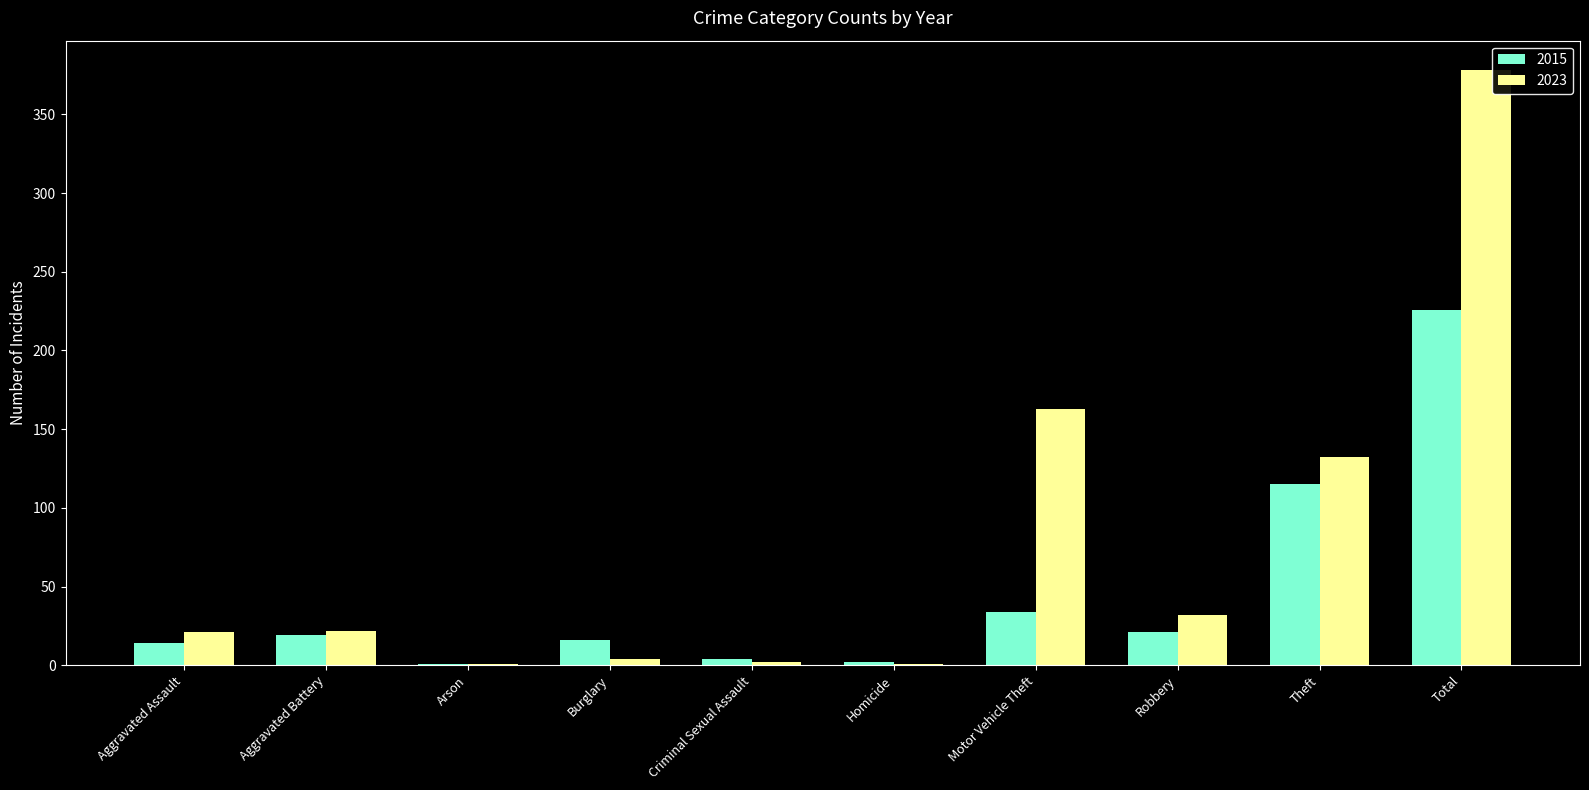

What is the sum of all 2015 values?

452